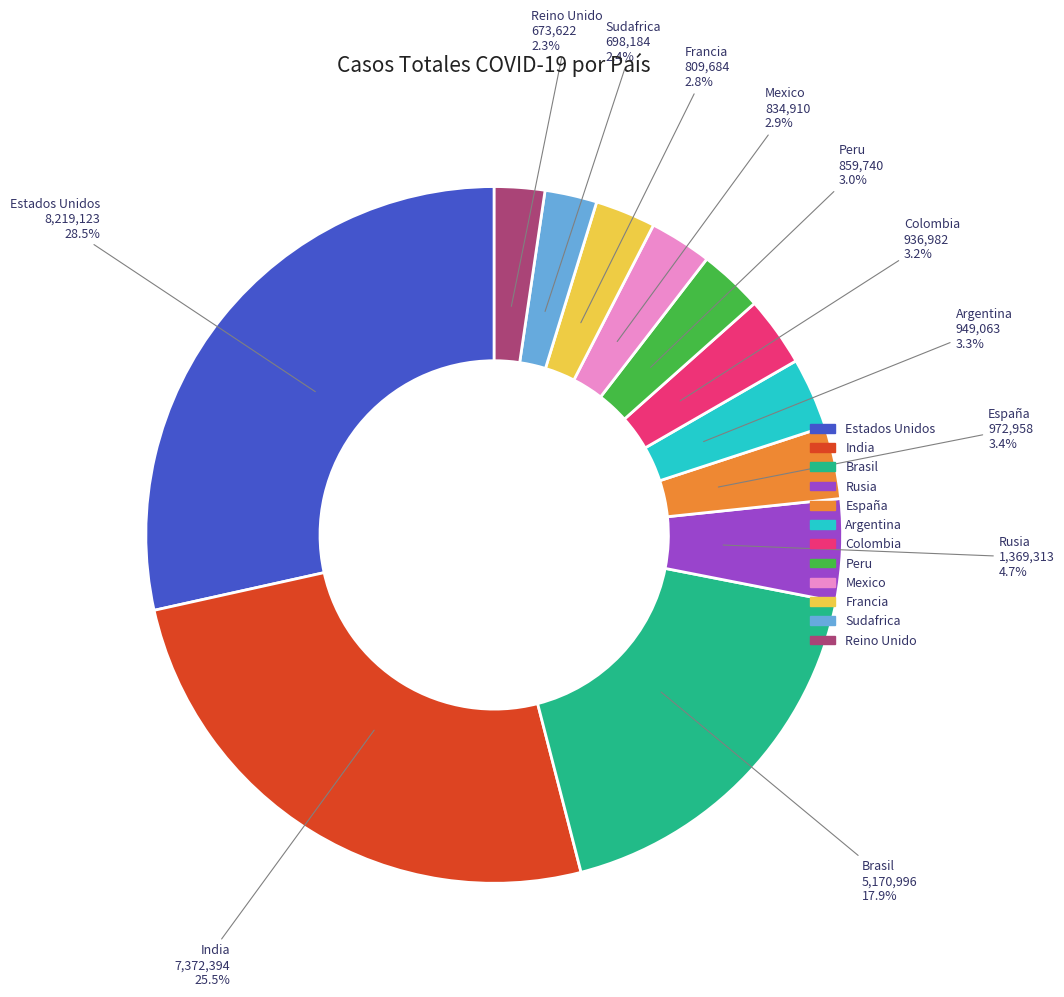

To the nearest percent, what is the average slice percentage?

8%